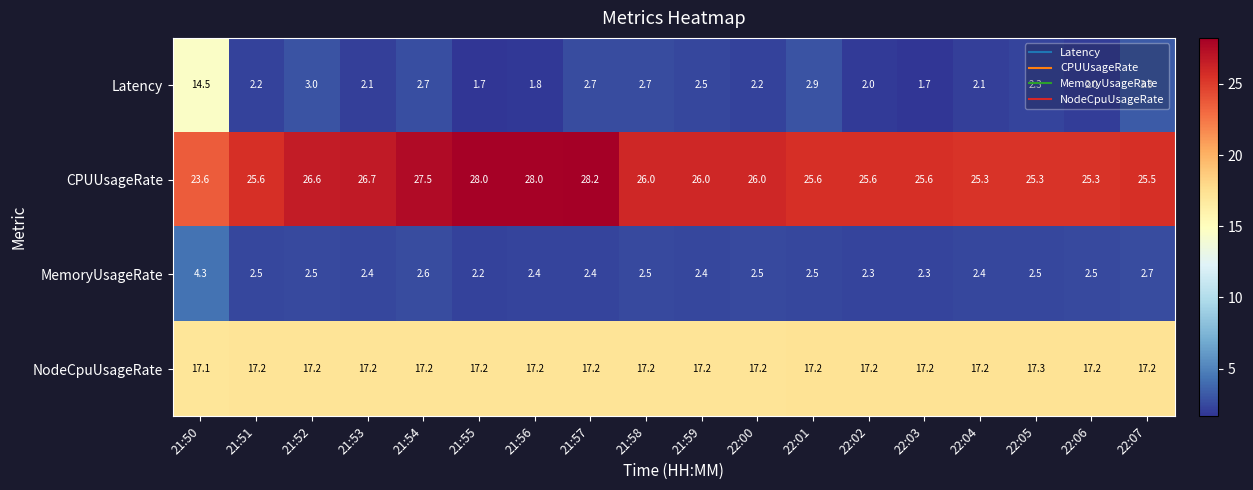

What is the smallest value displayed?

1.7